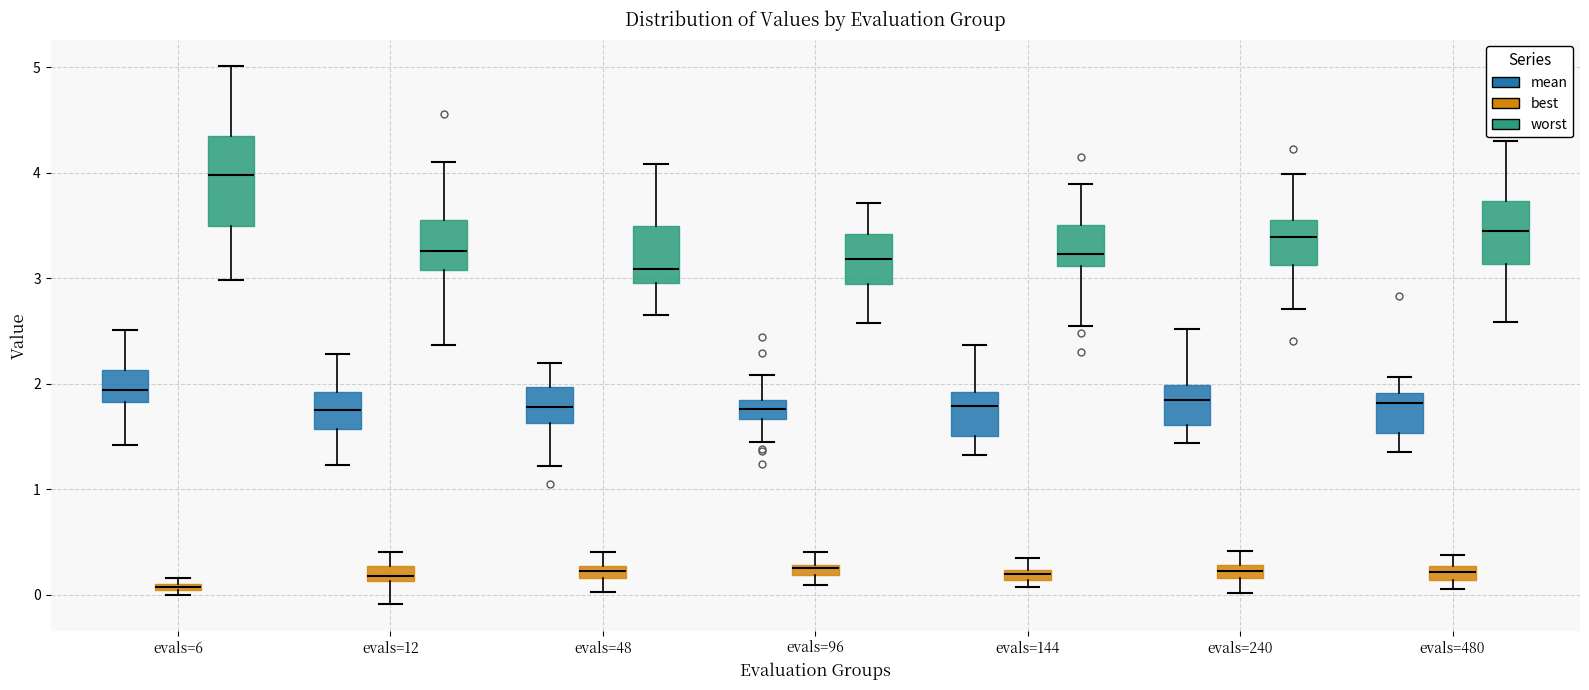

Comparing the boxes themselves (not the whiskers), which one is the tallest?

evals=6 (worst)